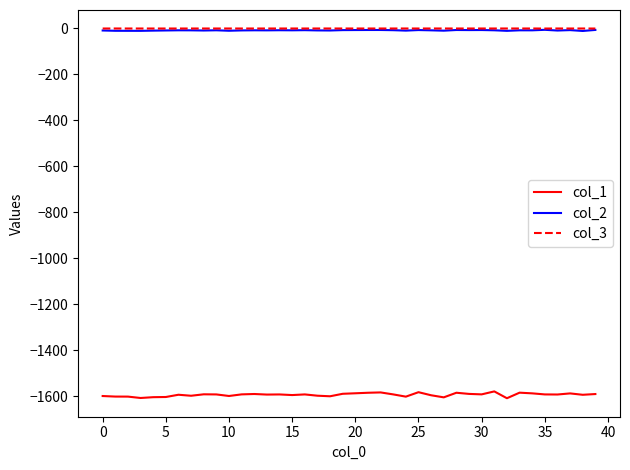

Which series has the largest range (max minus min)?

col_1